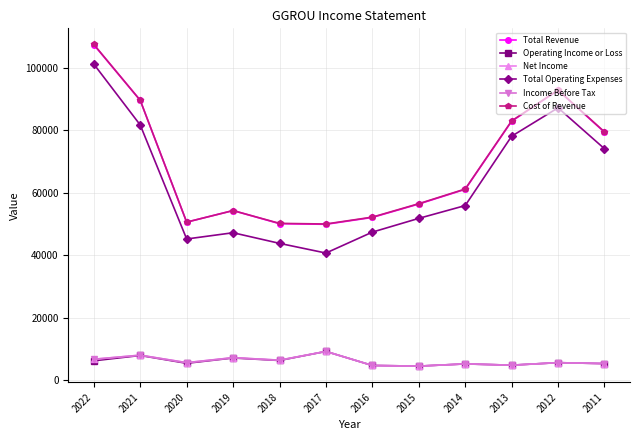

True or false: Cost of Revenue and Total Revenue cross at least once.

False